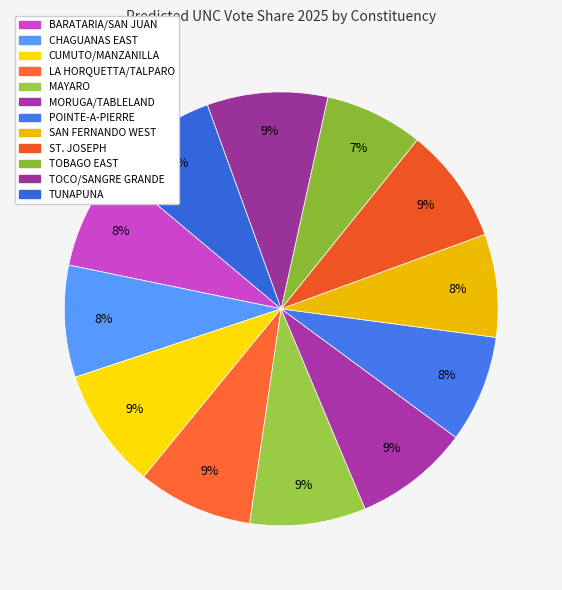

Rank the categories by value from lowest to highest.

TOBAGO EAST, SAN FERNANDO WEST, BARATARIA/SAN JUAN, POINTE-A-PIERRE, CHAGUANAS EAST, TUNAPUNA, MORUGA/TABLELAND, LA HORQUETTA/TALPARO, ST. JOSEPH, MAYARO, CUMUTO/MANZANILLA, TOCO/SANGRE GRANDE